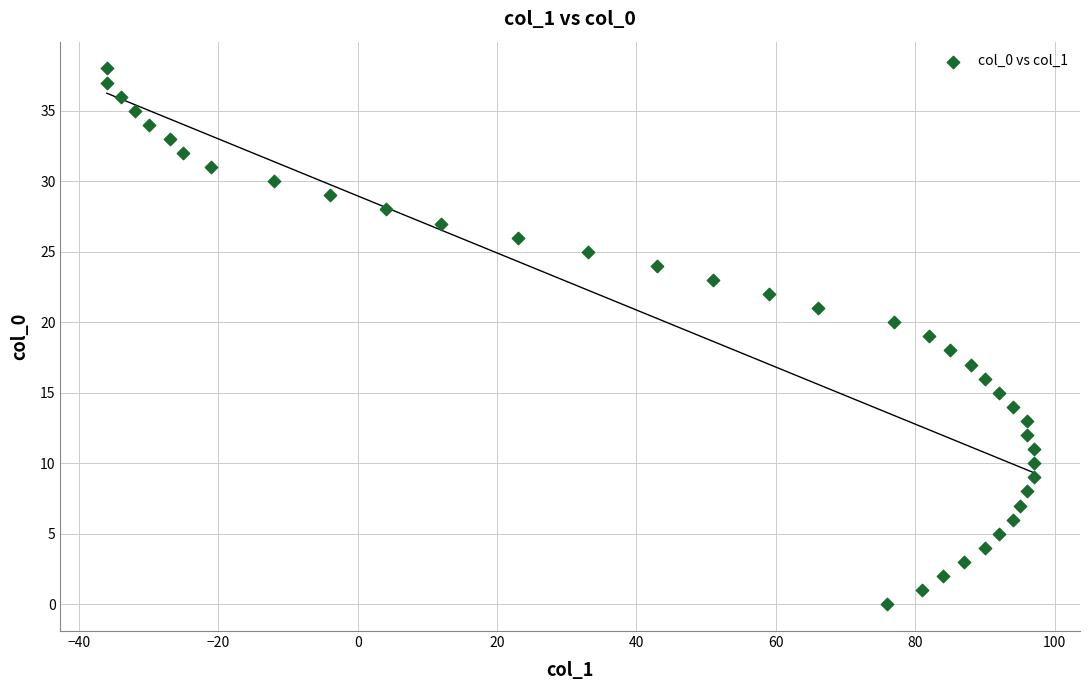

What is the range of Y values (max minus min)?

38